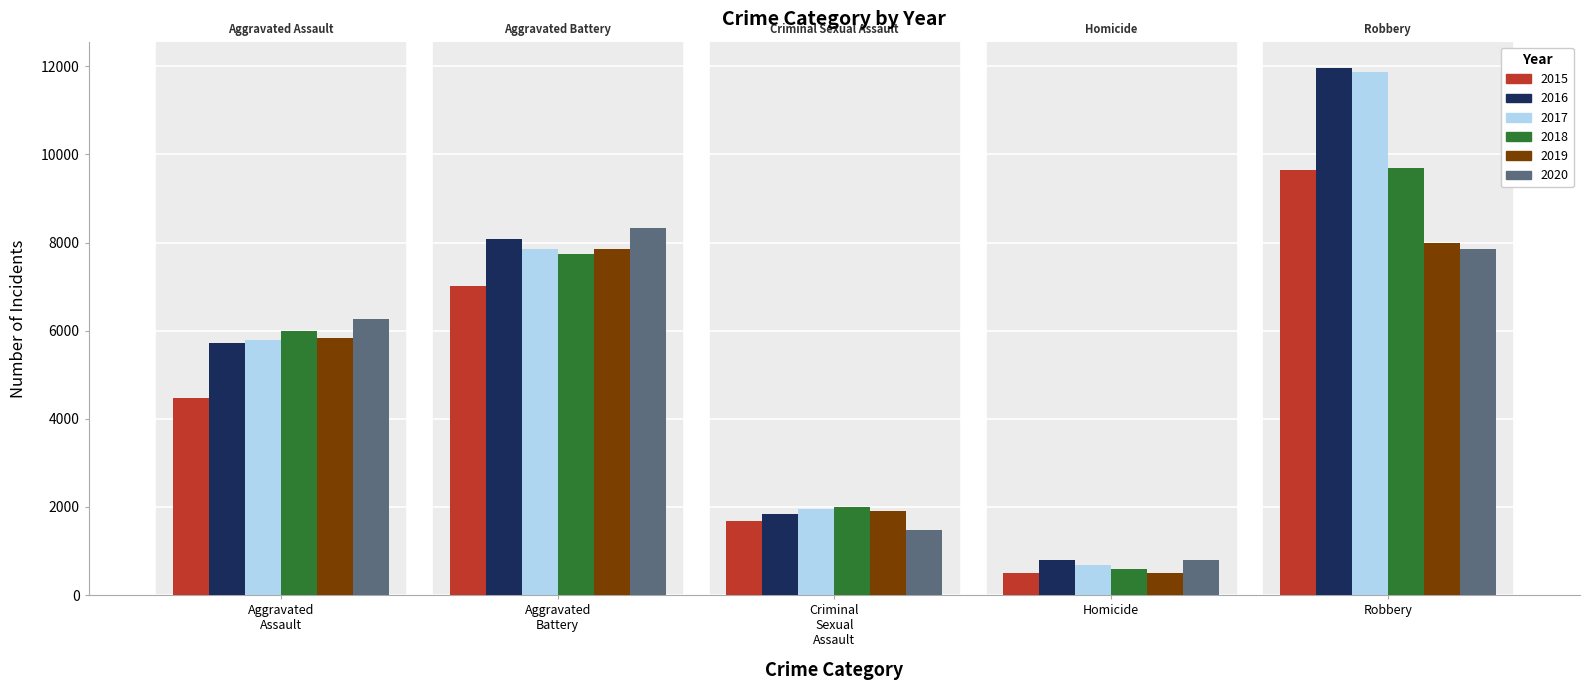

What is the value of the 2016 bar at the 4th from the left?

786